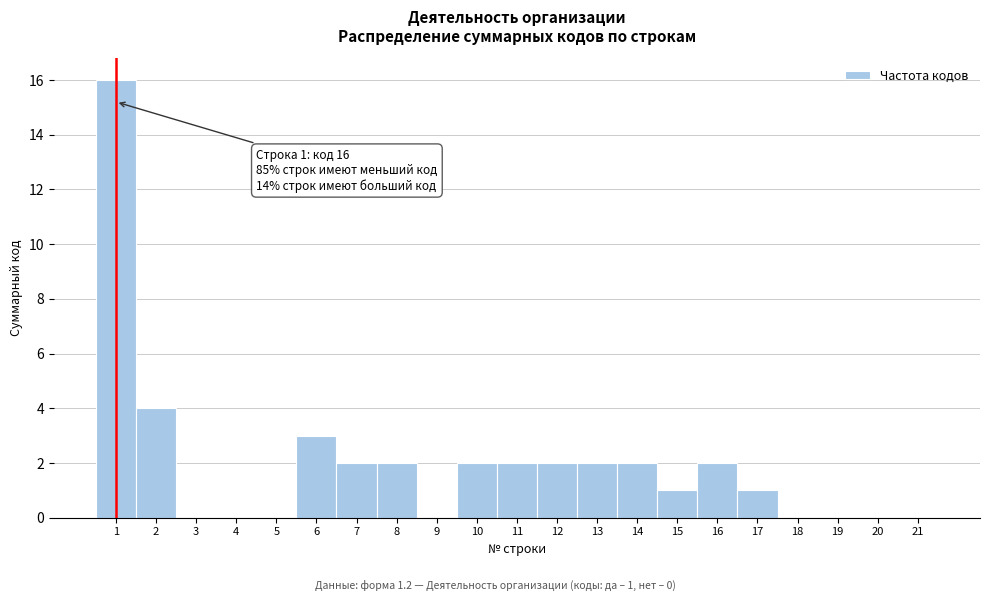

Reading left to right, transcribe all the data shown in this chart.

1=16	2=4	3=0	4=0	5=0	6=3	7=2	8=2	9=0	10=2	11=2	12=2	13=2	14=2	15=1	16=2	17=1	18=0	19=0	20=0	21=0